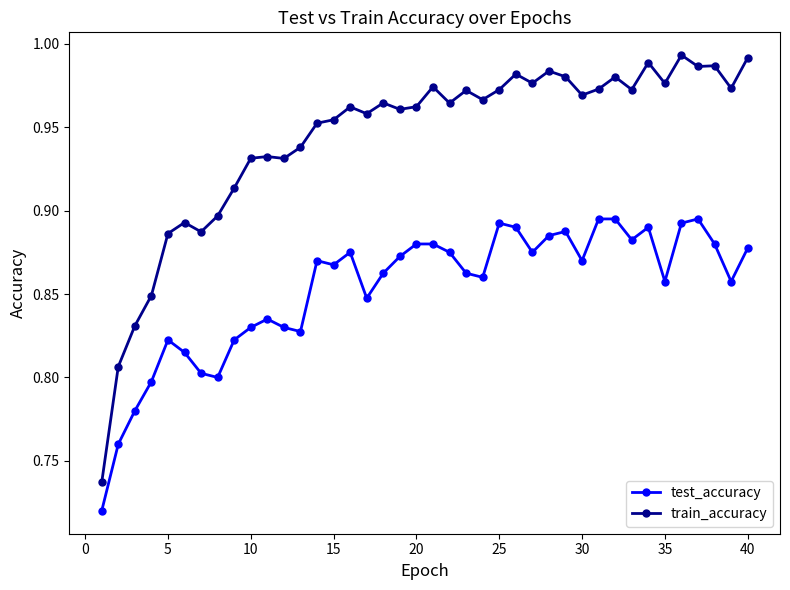

Count the number of data series in this chart.

2